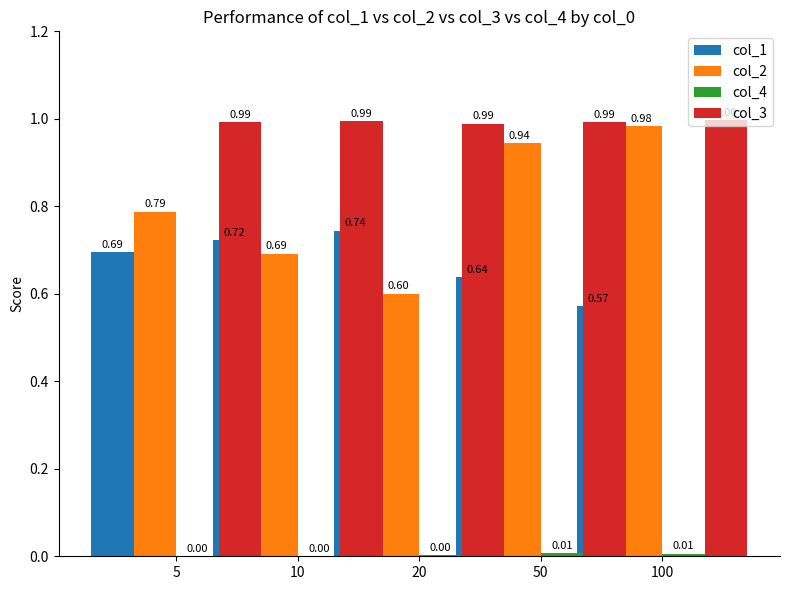

Which series has the widest spread of values?

col_2